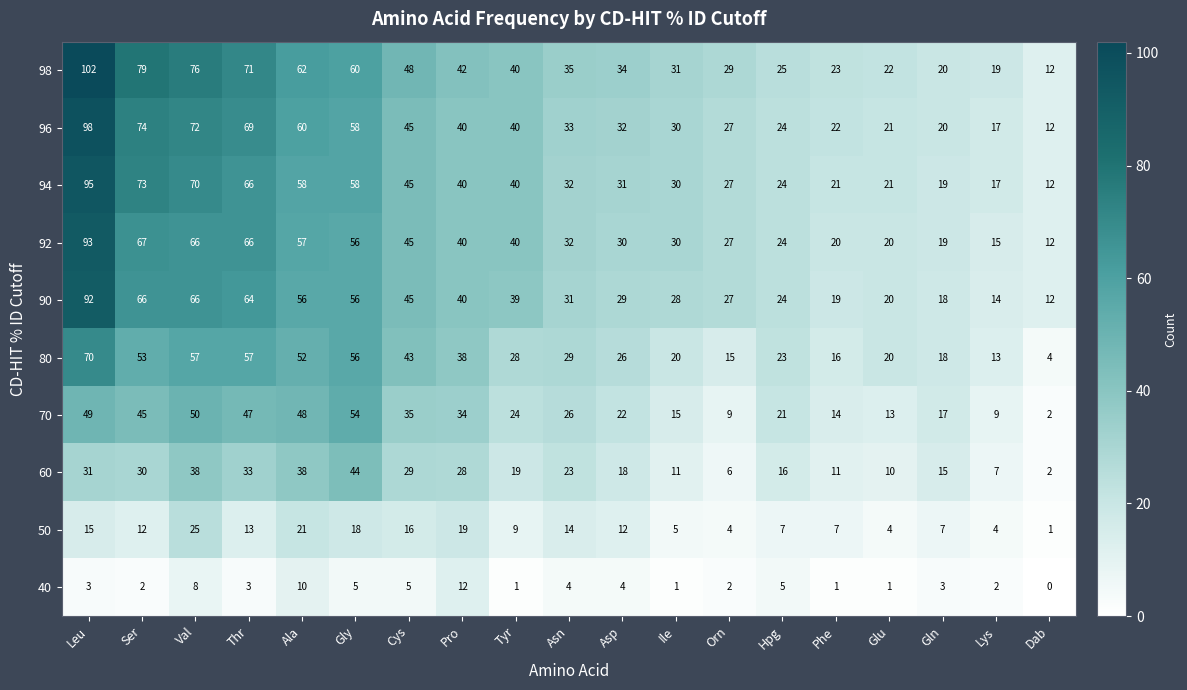

What is the minimum value for 80?

4